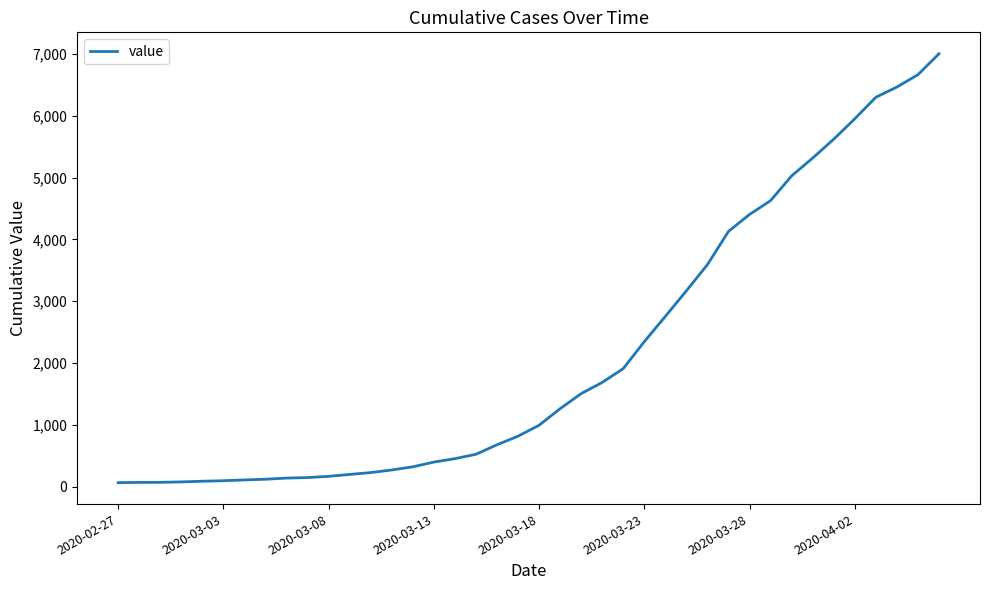

What is the difference between the maximum and minimum values?

6940